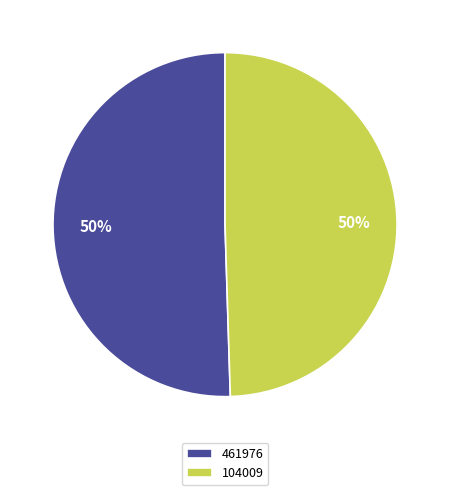

To the nearest percent, what is the average slice percentage?

50%